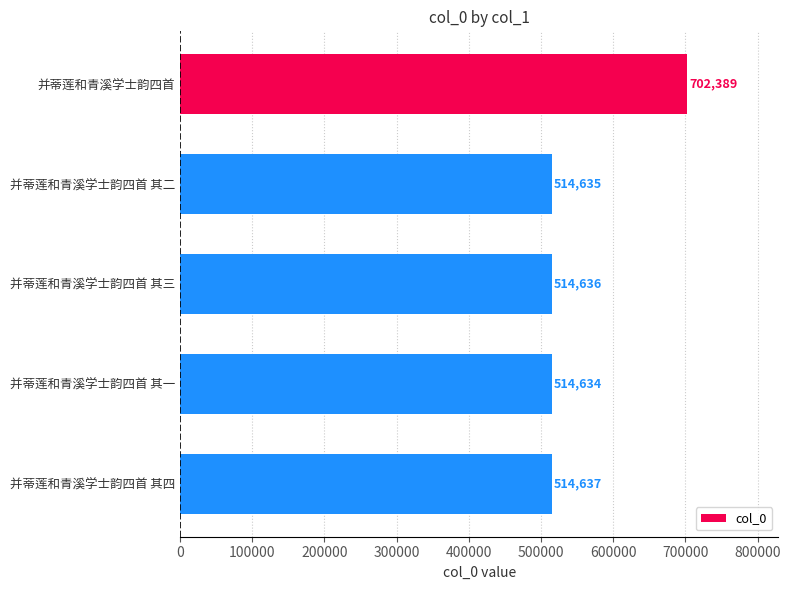

Reading bottom to top, transcribe all the data shown in this chart.

514637	514634	514636	514635	702389